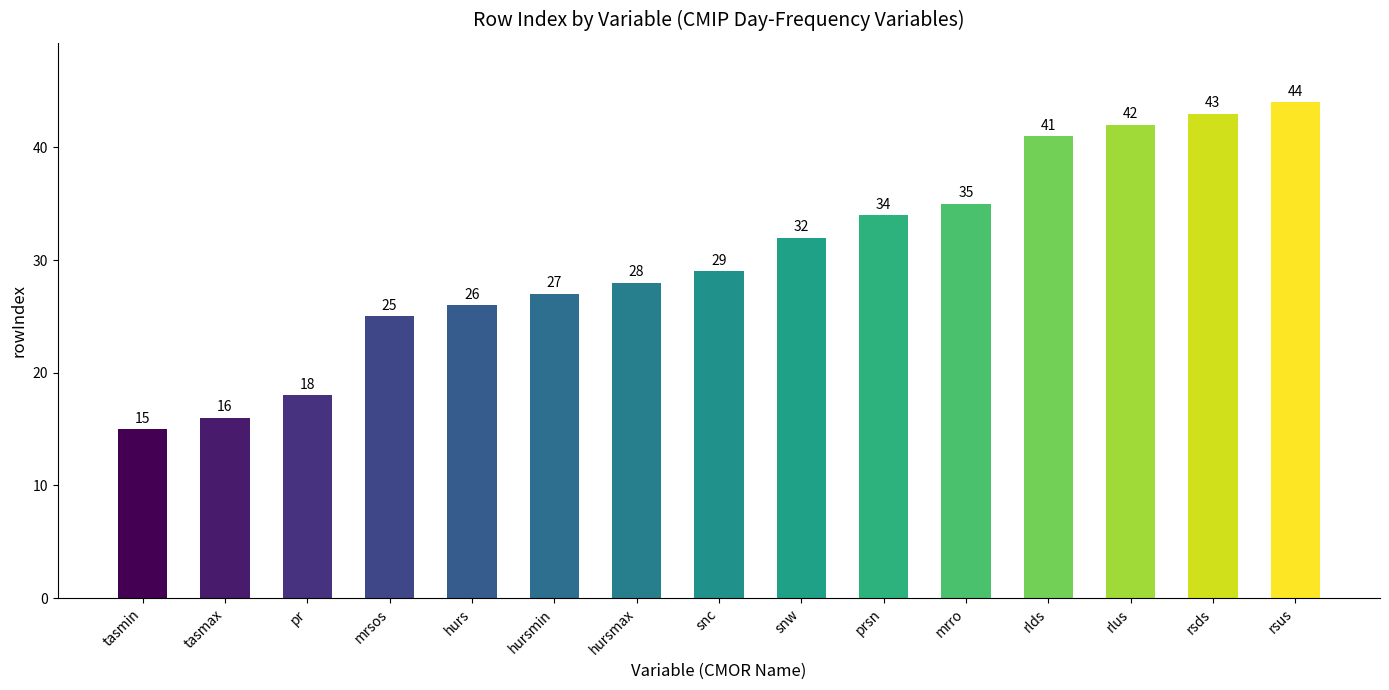

What is the maximum value shown in the chart?

44